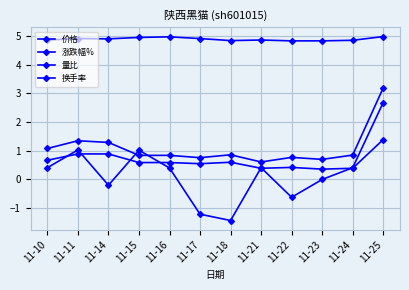

Count the number of categories in the chart.

12